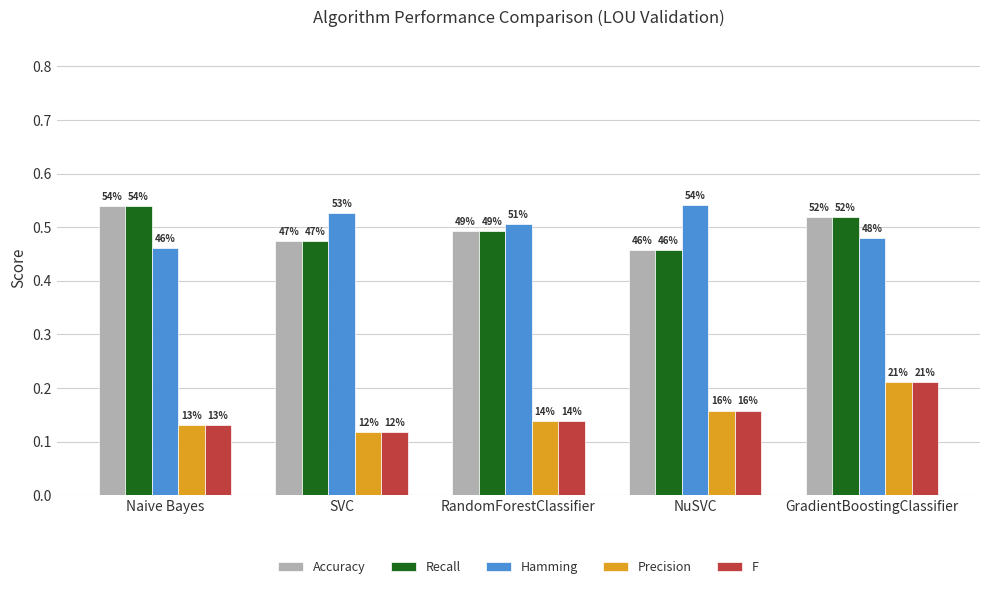

List the labels in order of Precision value, smallest first.

SVC, Naive Bayes, RandomForestClassifier, NuSVC, GradientBoostingClassifier